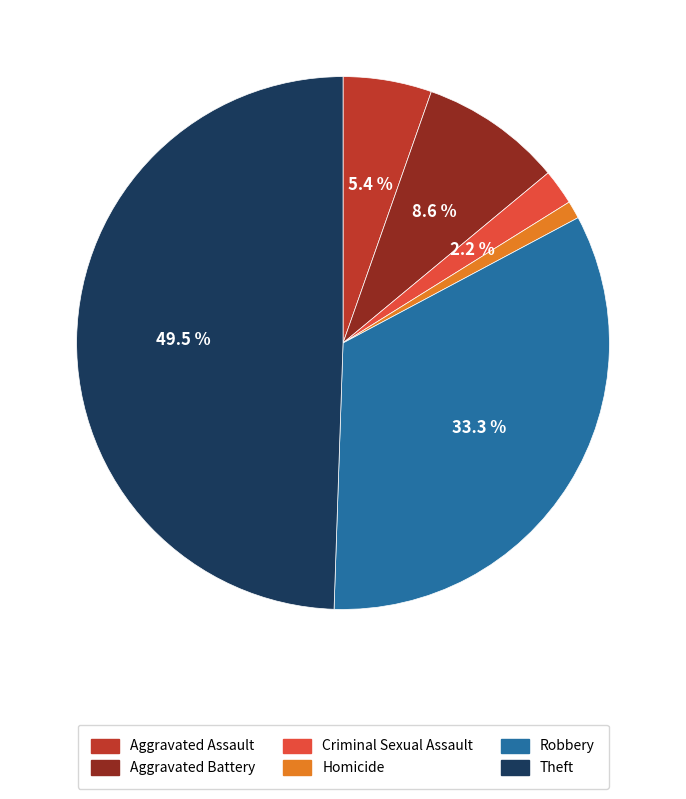

To the nearest percent, what is the difference between the largest and smallest slice percentages?

48%